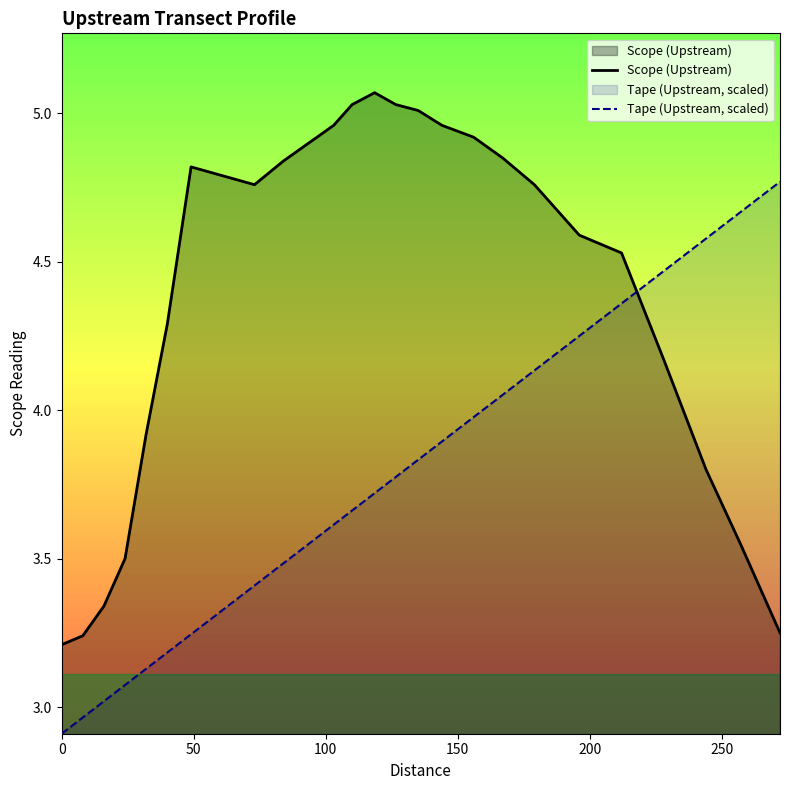

What is the value of the Scope (Upstream) point at the 11th from the left?

5.0